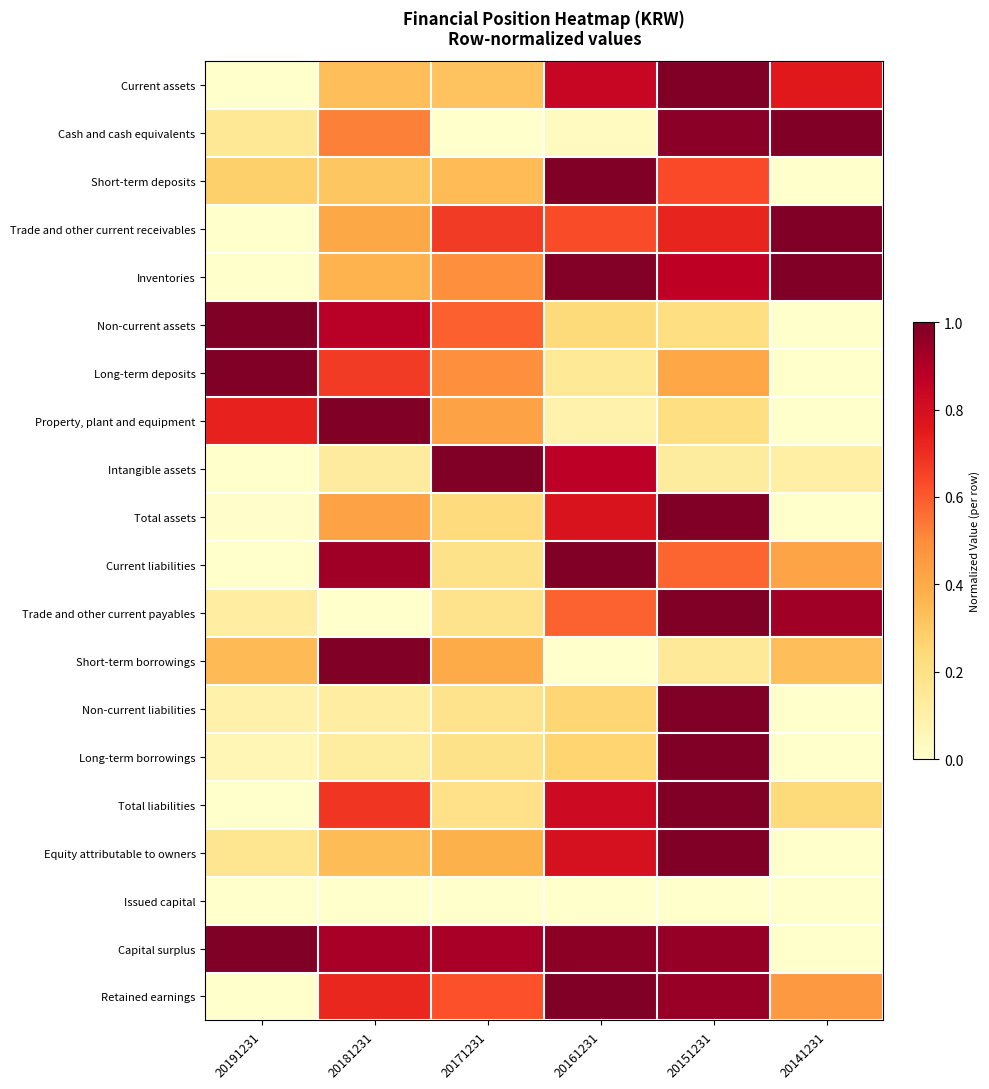

Reading right to left, extract all data points from this chart.

Current assets: 20141231=0.8	20151231=1.0	20161231=0.8	20171231=0.3	20181231=0.3	20191231=0.0
Cash and cash equivalents: 20141231=1.0	20151231=1.0	20161231=0.0	20171231=0.0	20181231=0.5	20191231=0.2
Short-term deposits: 20141231=0.0	20151231=0.6	20161231=1.0	20171231=0.3	20181231=0.3	20191231=0.3
Trade and other current receivables: 20141231=1.0	20151231=0.7	20161231=0.6	20171231=0.7	20181231=0.4	20191231=0.0
Inventories: 20141231=1.0	20151231=0.9	20161231=1.0	20171231=0.5	20181231=0.4	20191231=0.0
Non-current assets: 20141231=0.0	20151231=0.2	20161231=0.2	20171231=0.6	20181231=0.9	20191231=1.0
Long-term deposits: 20141231=0.0	20151231=0.4	20161231=0.1	20171231=0.5	20181231=0.7	20191231=1.0
Property, plant and equipment: 20141231=0.0	20151231=0.2	20161231=0.1	20171231=0.4	20181231=1.0	20191231=0.7
Intangible assets: 20141231=0.1	20151231=0.1	20161231=0.9	20171231=1.0	20181231=0.1	20191231=0.0
Total assets: 20141231=0.0	20151231=1.0	20161231=0.8	20171231=0.2	20181231=0.4	20191231=0.0
Current liabilities: 20141231=0.4	20151231=0.6	20161231=1.0	20171231=0.2	20181231=0.9	20191231=0.0
Trade and other current payables: 20141231=0.9	20151231=1.0	20161231=0.6	20171231=0.2	20181231=0.0	20191231=0.1
Short-term borrowings: 20141231=0.3	20151231=0.1	20161231=0.0	20171231=0.4	20181231=1.0	20191231=0.3
Non-current liabilities: 20141231=0.0	20151231=1.0	20161231=0.3	20171231=0.2	20181231=0.1	20191231=0.1
Long-term borrowings: 20141231=0.0	20151231=1.0	20161231=0.3	20171231=0.2	20181231=0.1	20191231=0.1
Total liabilities: 20141231=0.2	20151231=1.0	20161231=0.8	20171231=0.2	20181231=0.7	20191231=0.0
Equity attributable to owners: 20141231=0.0	20151231=1.0	20161231=0.8	20171231=0.4	20181231=0.3	20191231=0.2
Issued capital: 20141231=0.0	20151231=0.0	20161231=0.0	20171231=0.0	20181231=0.0	20191231=0.0
Capital surplus: 20141231=0.0	20151231=1.0	20161231=1.0	20171231=0.9	20181231=0.9	20191231=1.0
Retained earnings: 20141231=0.5	20151231=0.9	20161231=1.0	20171231=0.6	20181231=0.7	20191231=0.0